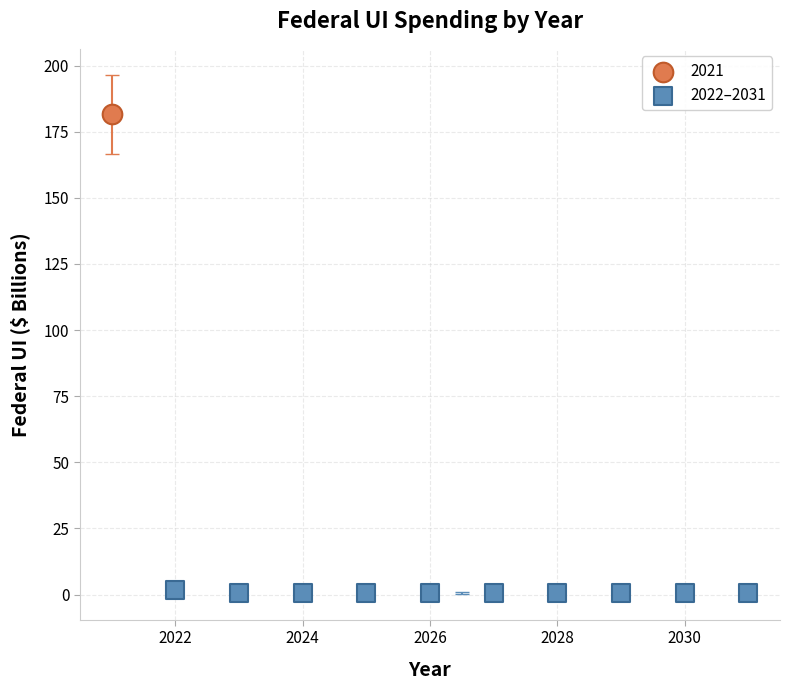

What are all the series names shown in the legend?

2021, 2022–2031